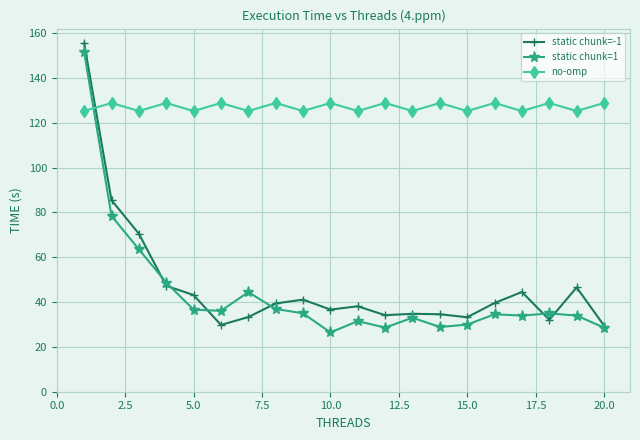

True or false: static chunk=1 and no-omp intersect in this chart.

True